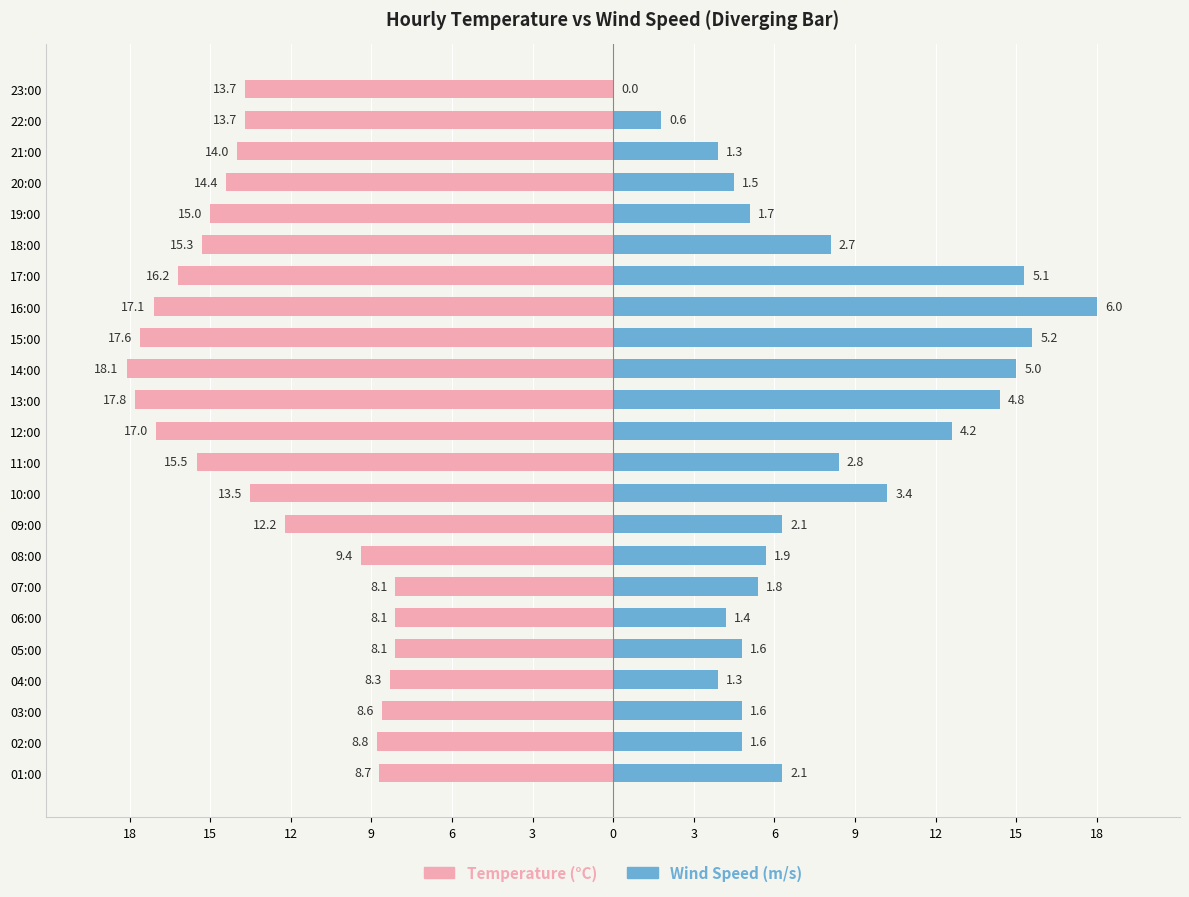

Reading left to right, list all the values displayed in this chart.

Temperature (°C): -8.7	-8.8	-8.6	-8.3	-8.1	-8.1	-8.1	-9.4	-12.2	-13.5	-15.5	-17.0	-17.8	-18.1	-17.6	-17.1	-16.2	-15.3	-15.0	-14.4	-14.0	-13.7	-13.7
Wind Speed (m/s): 6.3	4.8	4.8	3.9	4.8	4.2	5.4	5.7	6.3	10.2	8.4	12.6	14.4	15.0	15.6	18.0	15.3	8.1	5.1	4.5	3.9	1.8	0.0